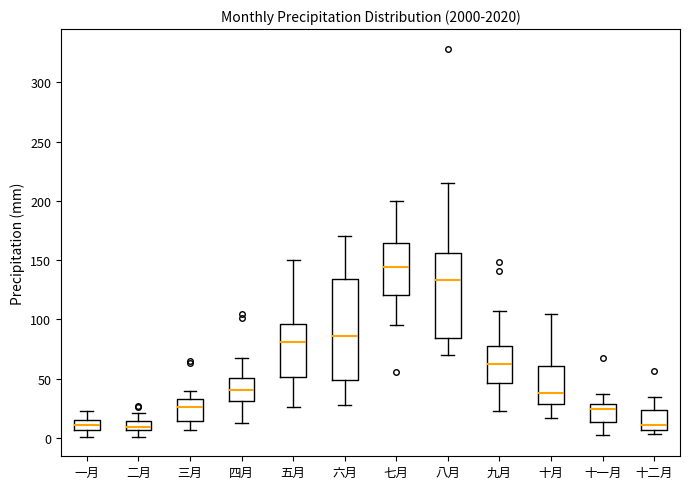

Where does the median line of the box for 九月 sit on the y-axis? The values are not printed on the chart, so give them approximately, as read against the axis.

65